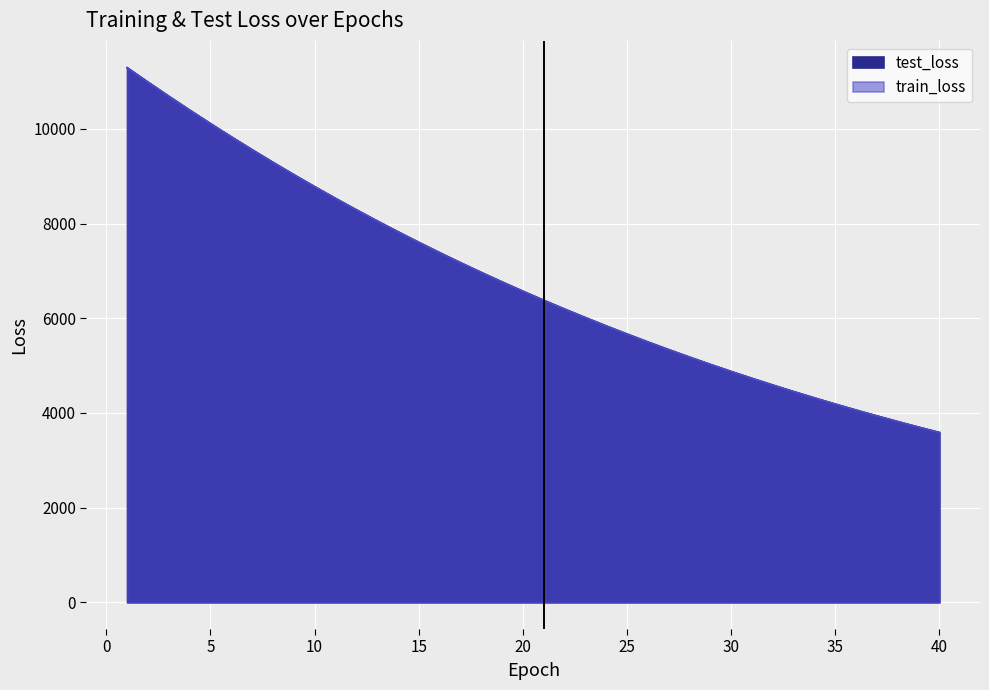

Where does the train_loss series first go above 6570?

1